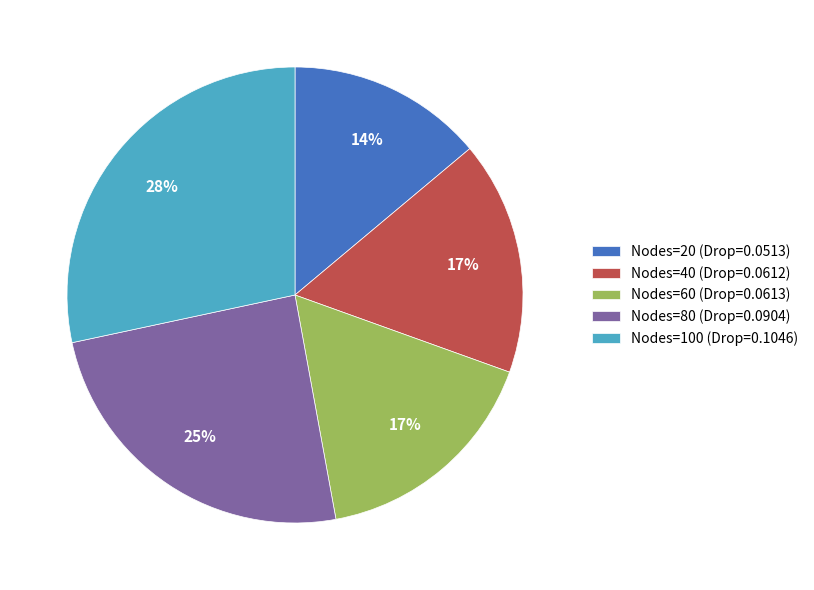

The Nodes=100 (Drop=0.1046) slice represents 28% of the pie. True or false?

True